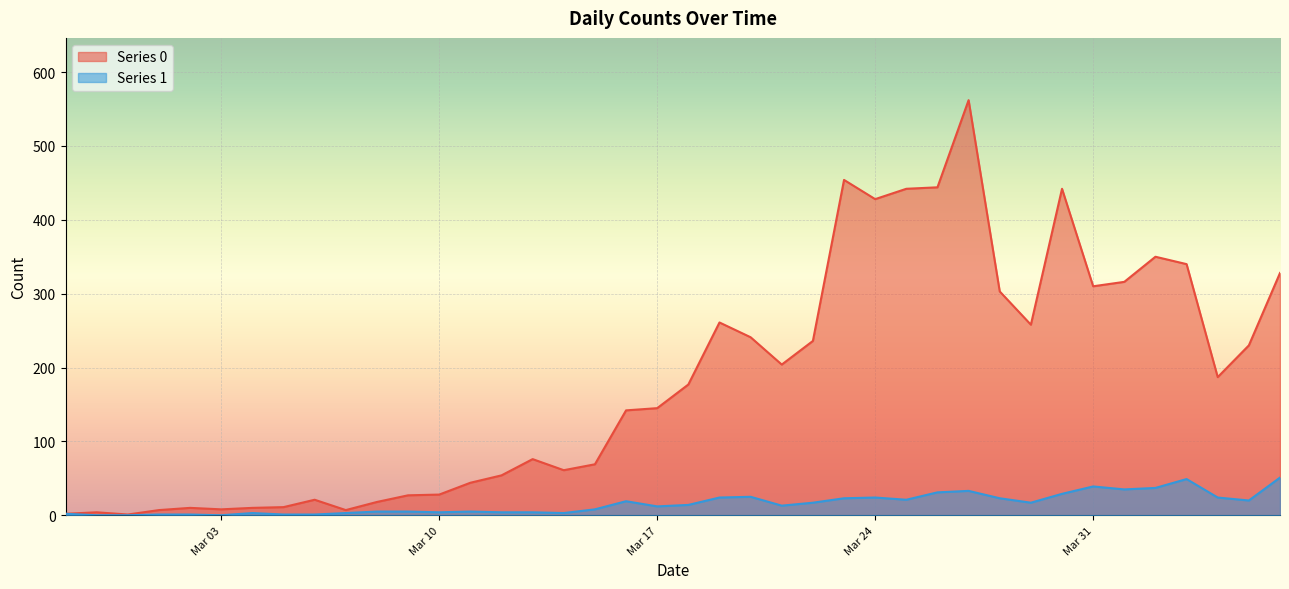

Which series has the largest total across all categories?

Series 0